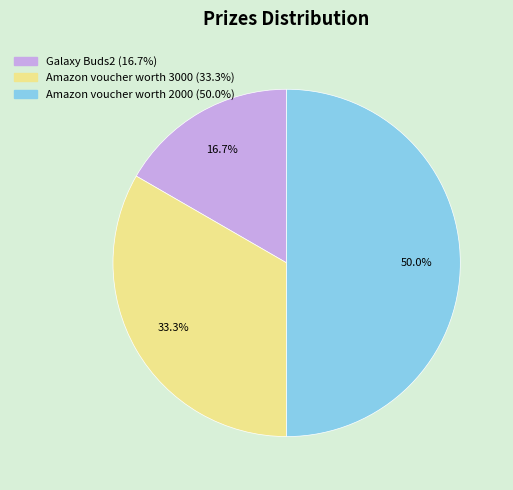

Does Galaxy Buds2 represent more than half of the total?

No